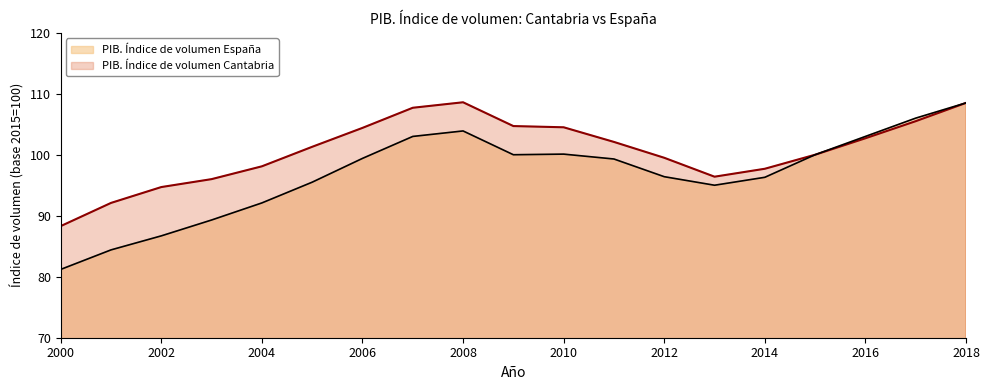

How many data points in PIB. Índice de volumen España are above 99?

10